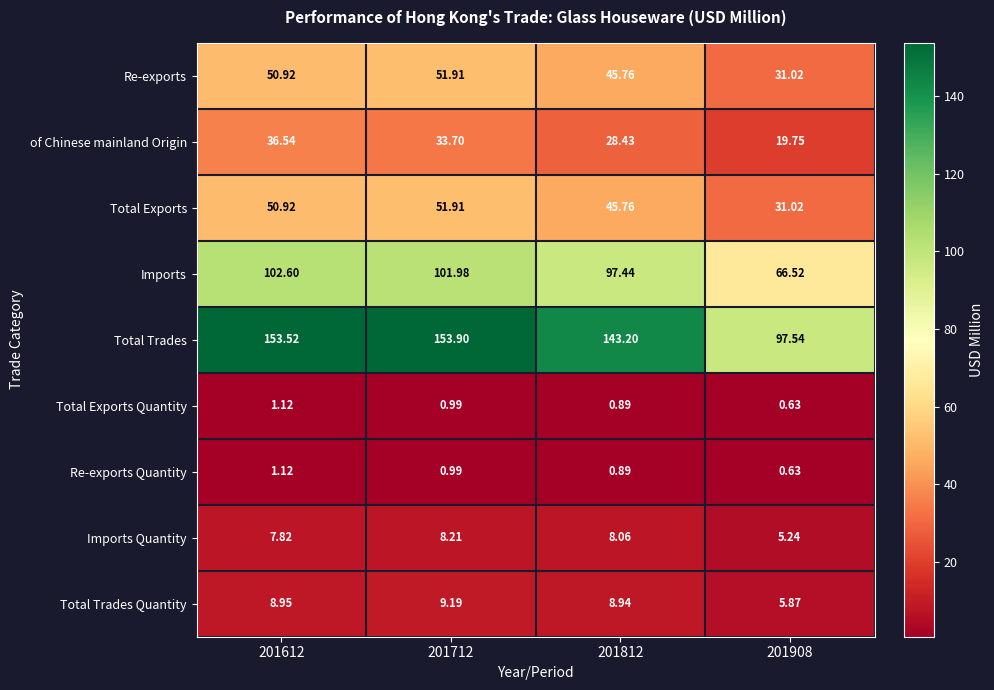

Which series has the largest range (max minus min)?

Total Trades